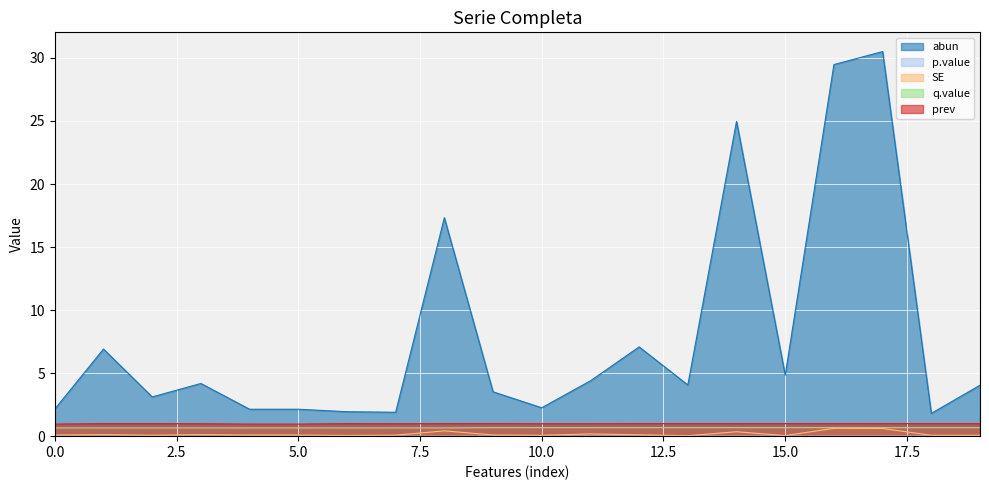

The value of prev at 0.0 is 1.0. True or false?

True